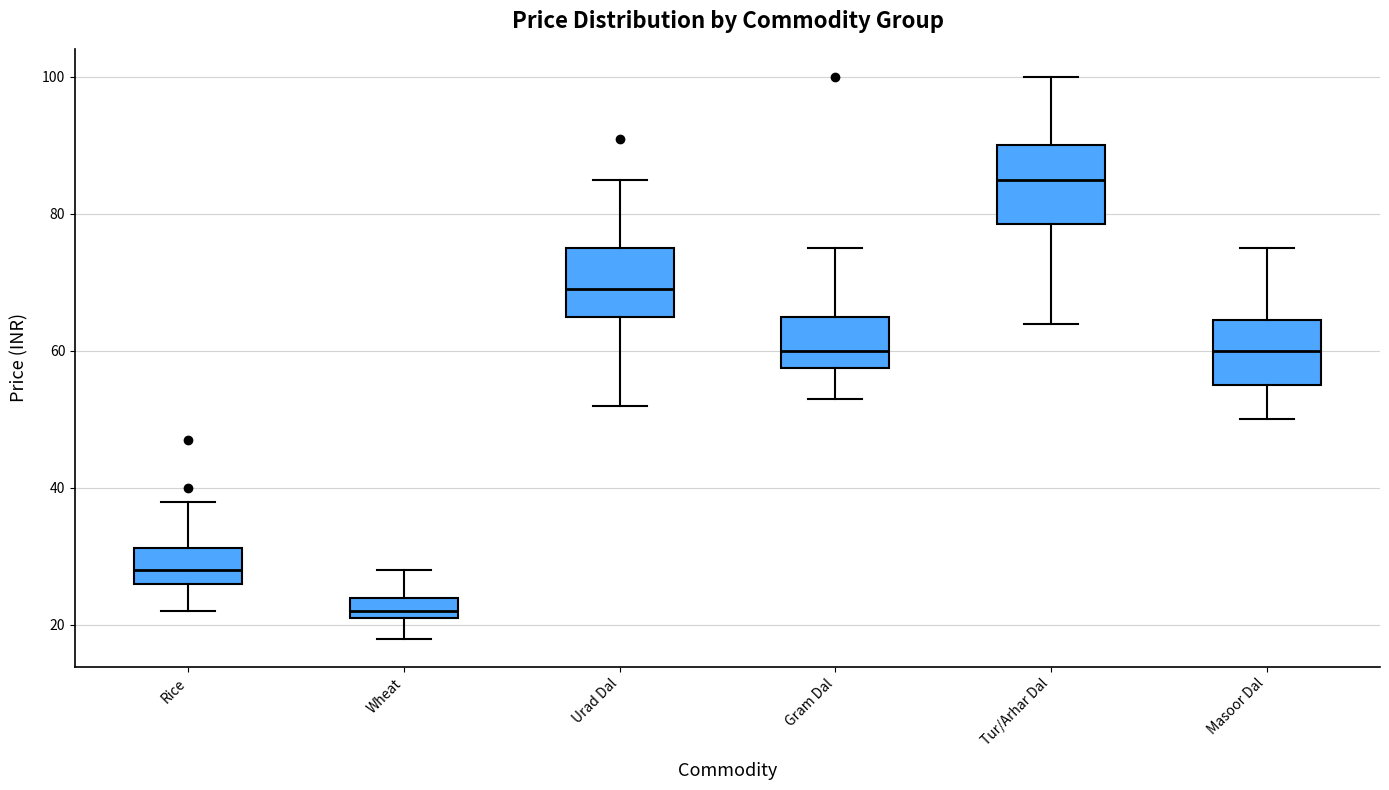

Reading left to right, transcribe this box plot: for each box, give where its median line is, the range the box spans, and where its two whiskers end, as read against the y-axis. The values are not printed on the chart, so give them approximately, as read against the axis.

Rice: median 28, box 26 to 32, whiskers 22 to 38
Wheat: median 22 (just above the box's lower edge), box 22 to 24, whiskers 18 to 28
Urad Dal: median 70, box 66 to 76, whiskers 52 to 86
Gram Dal: median 60, box 58 to 66, whiskers 54 to 76
Tur/Arhar Dal: median 86, box 78 to 90, whiskers 64 to 100
Masoor Dal: median 60, box 56 to 64, whiskers 50 to 76